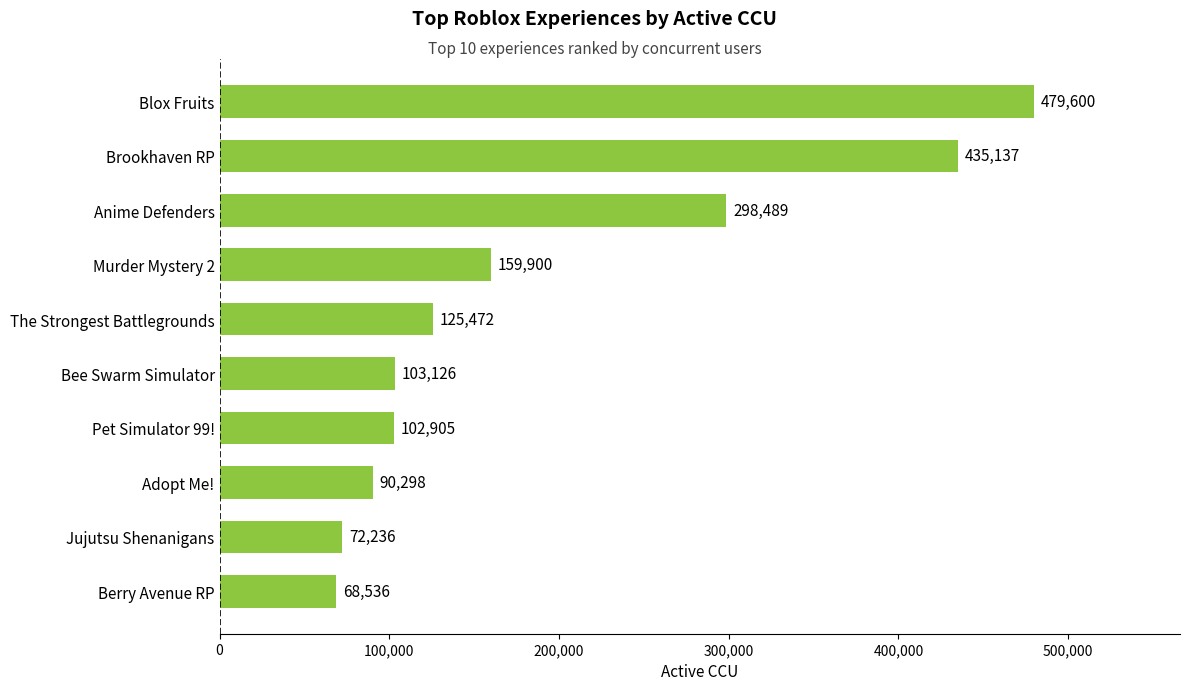

How many bars are there in total?

10